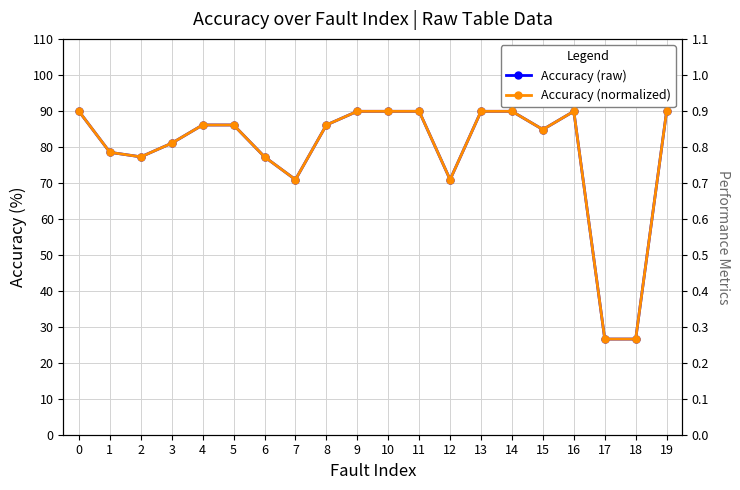

How many Accuracy (normalized) values are between 0 and 1?

20